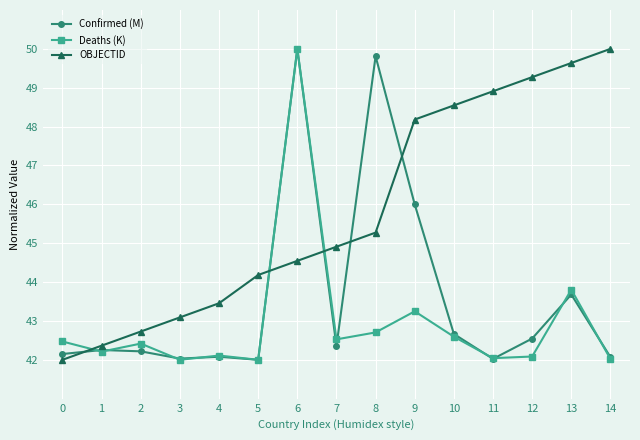

True or false: Deaths (K) has a value of 76.2 at 2.

False